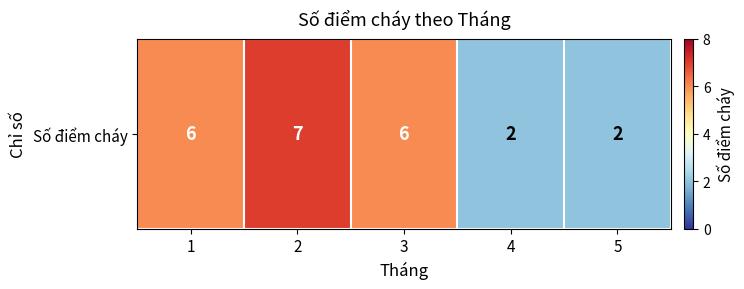

Which category has the highest value across all series?

2